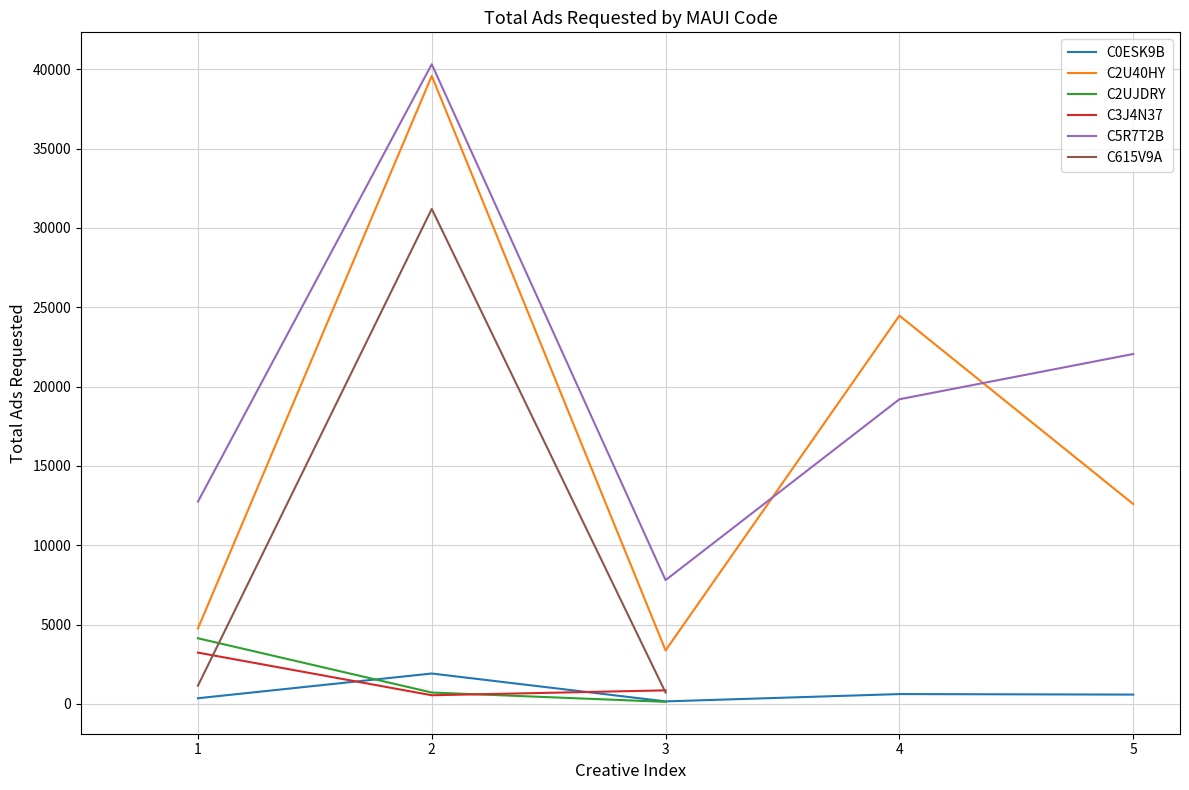

What is the sum of the C2U40HY values at 1 and 4?

29227